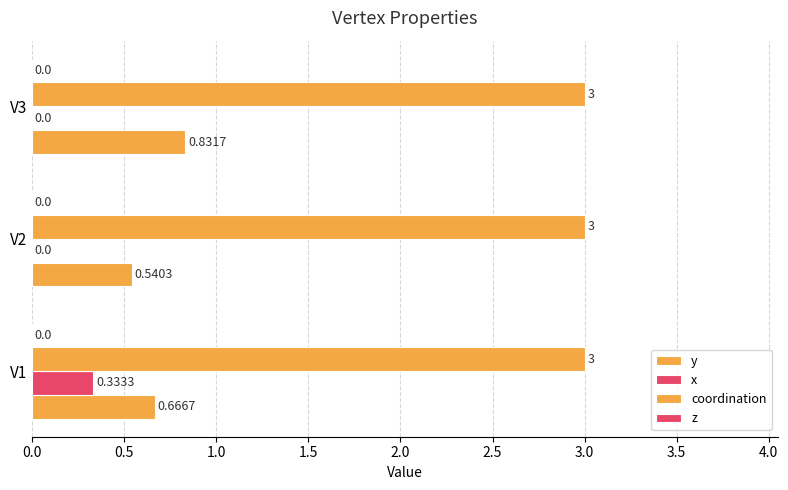

How many categories are shown in the chart?

3